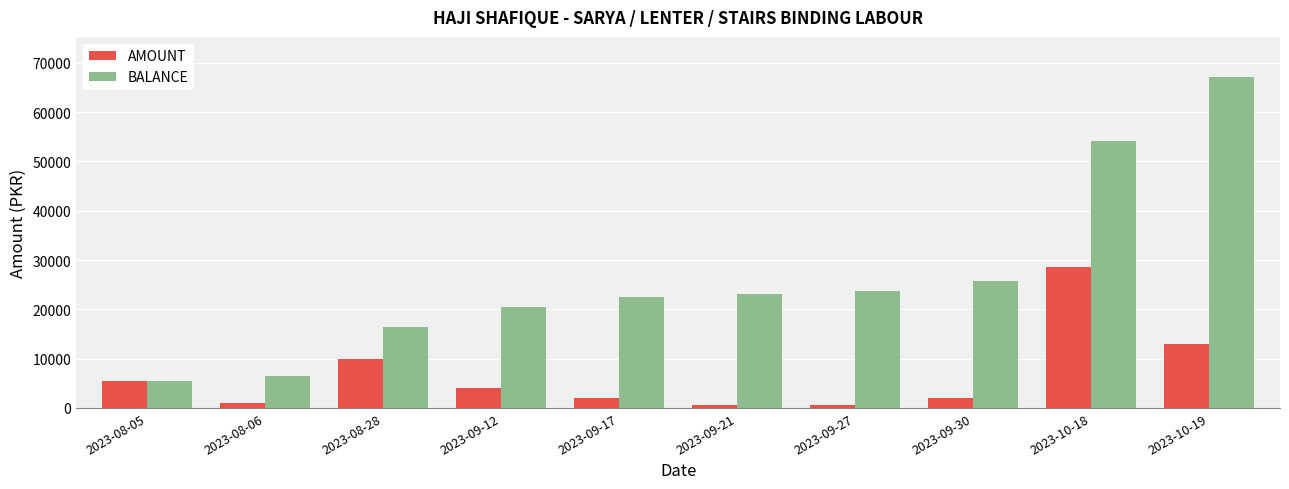

Which series has the widest spread of values?

BALANCE